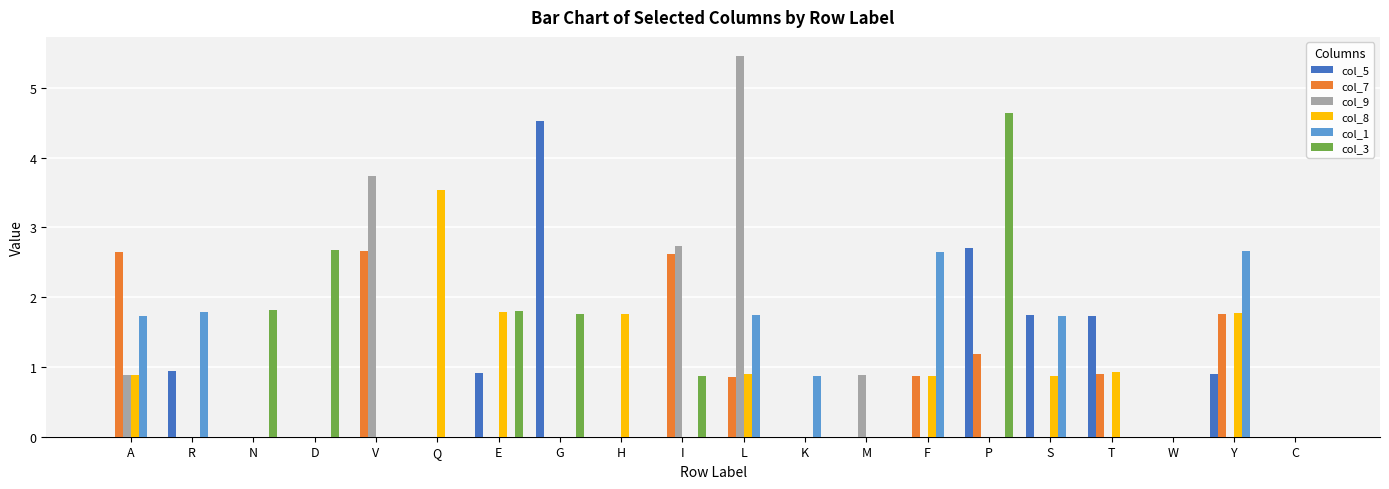

Where is col_9 nearest to the value 2?

I